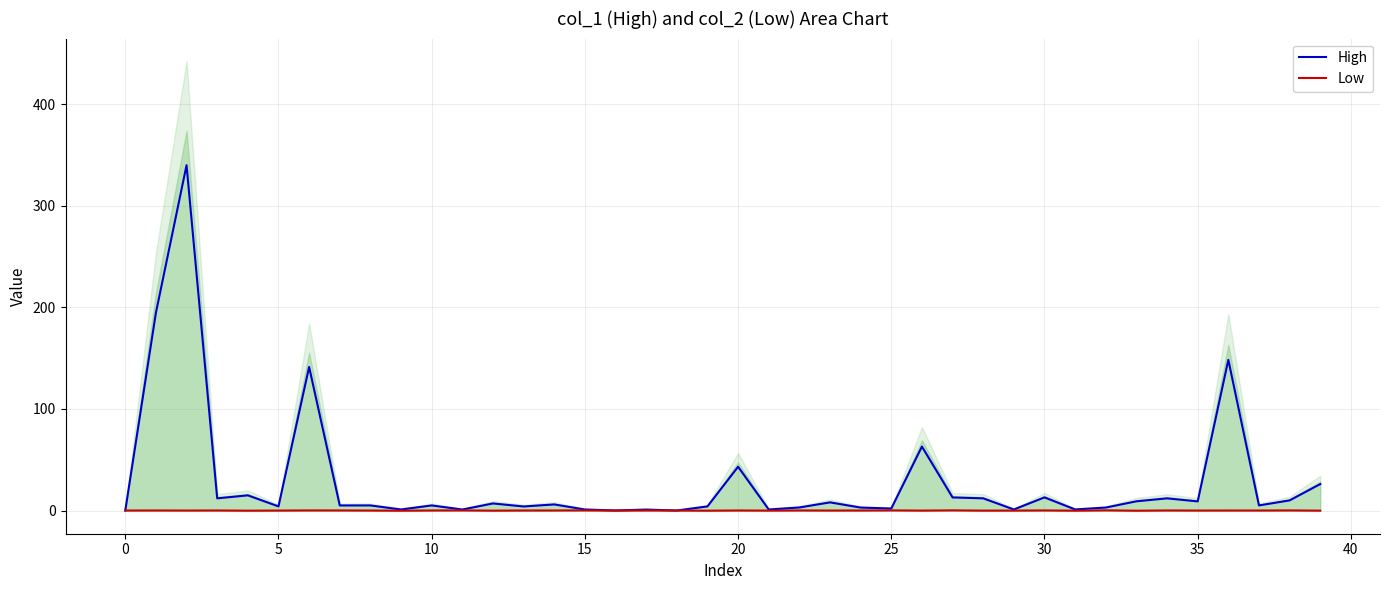

The Low series shows 0.0 at 10. True or false?

True